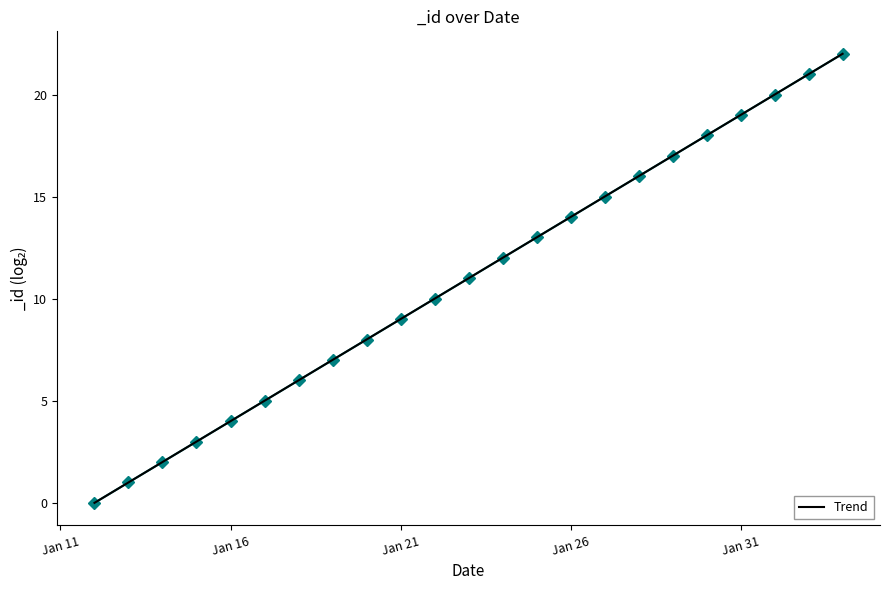

What is the maximum value for Trend?

22.0